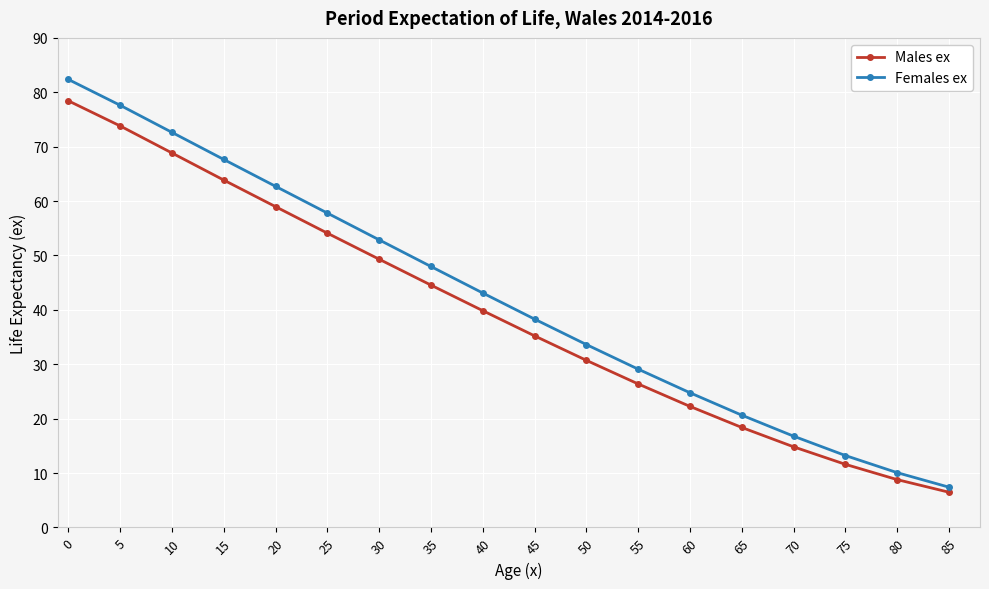

Which series has the largest total across all categories?

Females ex